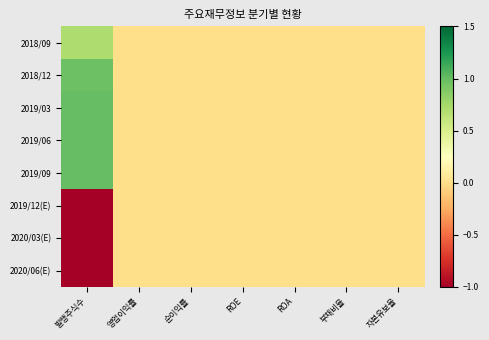

List the series in order of their peak value, lowest first.

2019/12(E), 2020/03(E), 2020/06(E), 2018/09, 2018/12, 2019/03, 2019/06, 2019/09